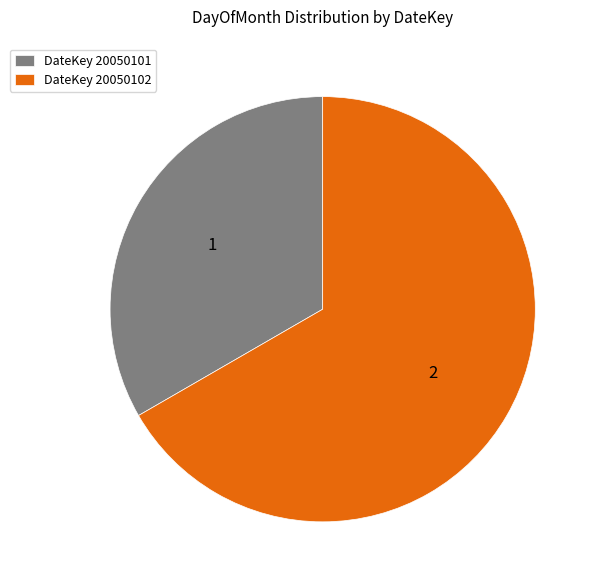

Is the sum of DateKey 20050101 and DateKey 20050102 greater than half?

Yes